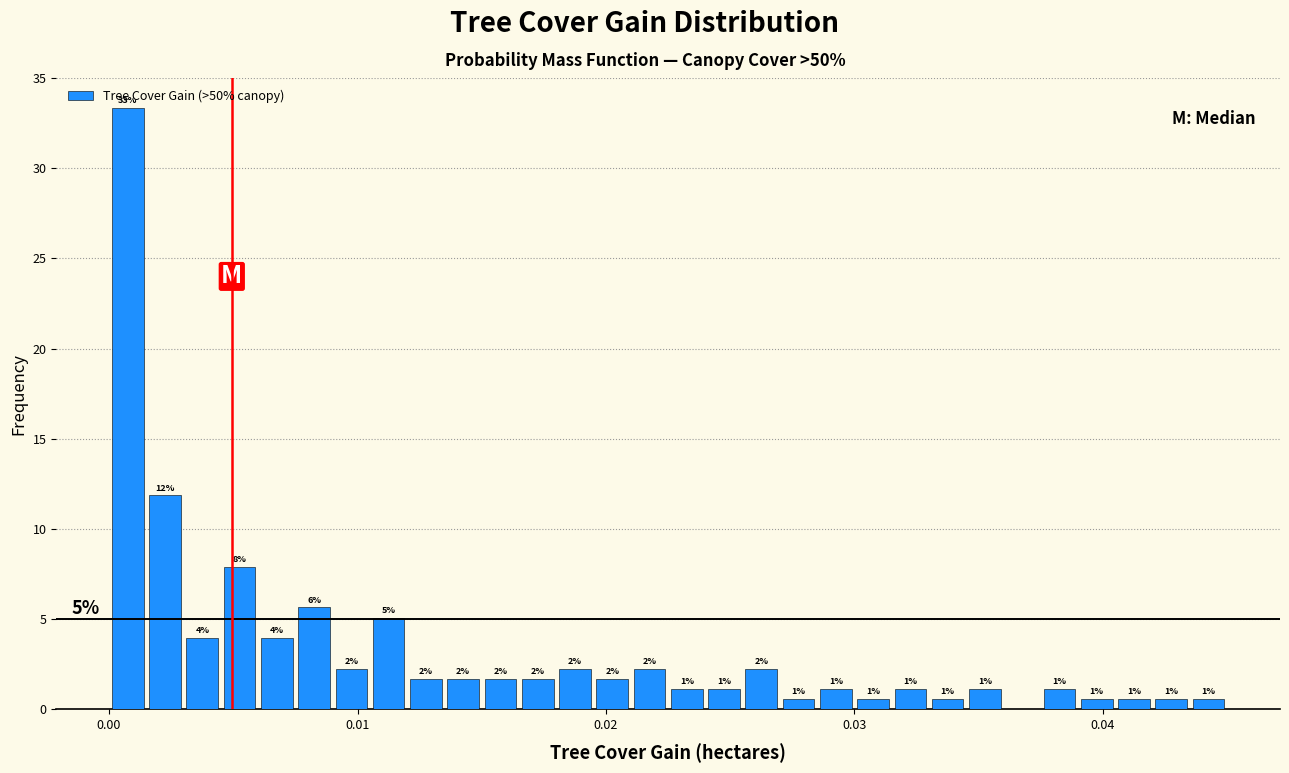

Around what value on the x-axis is the tallest bar? Give the approximate position of its centre, as read against the axis.

0.001